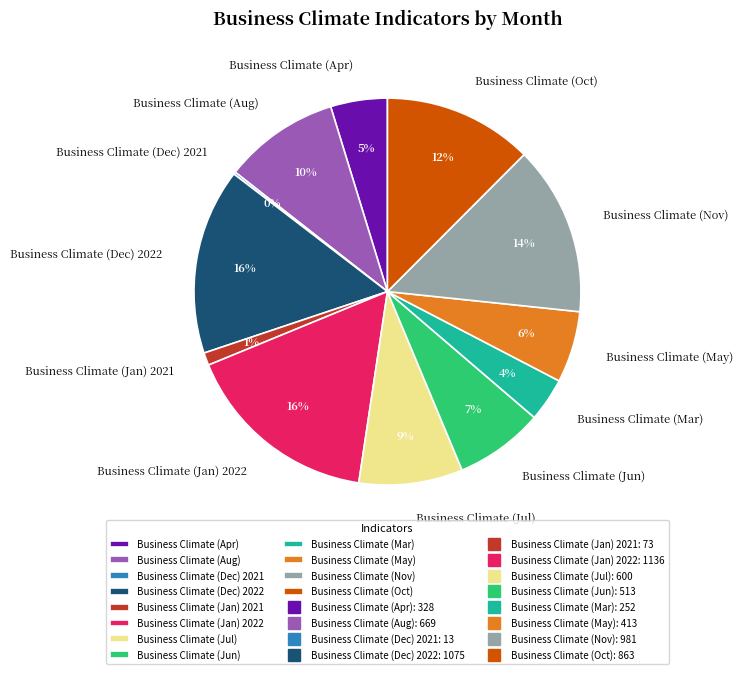

To the nearest percent, what portion does Business Climate (Nov) represent?

14%